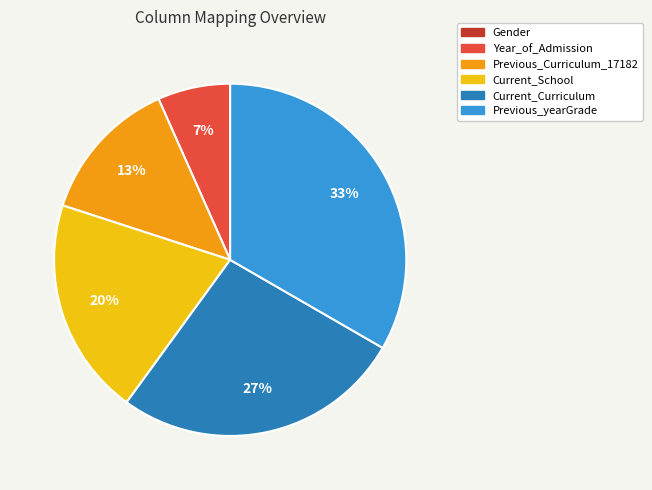

To the nearest percent, what is the average slice percentage?

17%